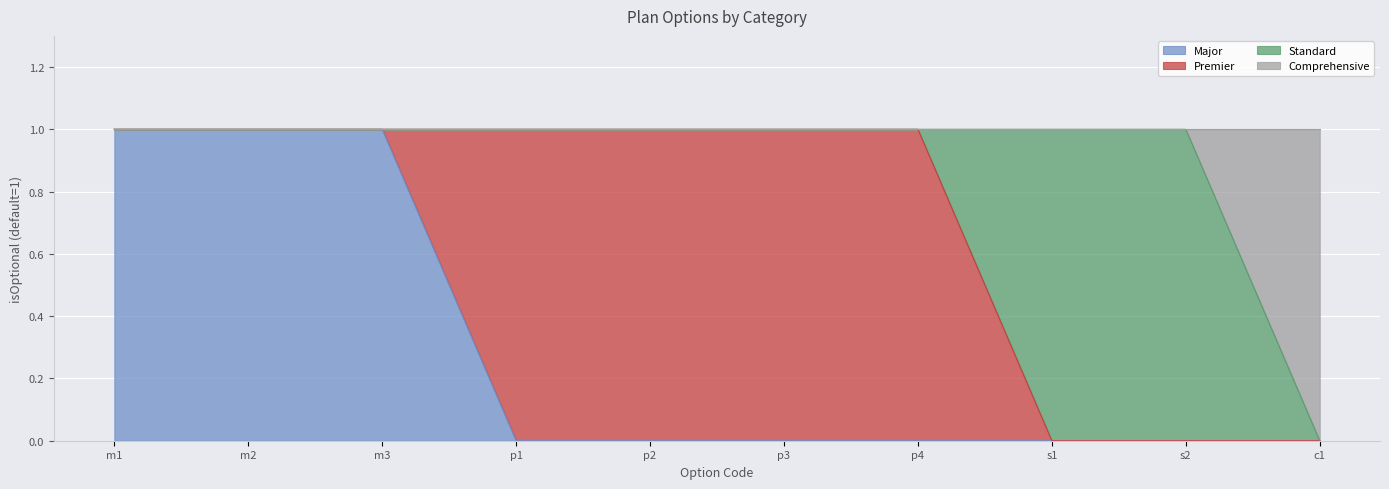

List the labels in order of Major value, smallest first.

p1, p2, p3, p4, s1, s2, c1, m1, m2, m3